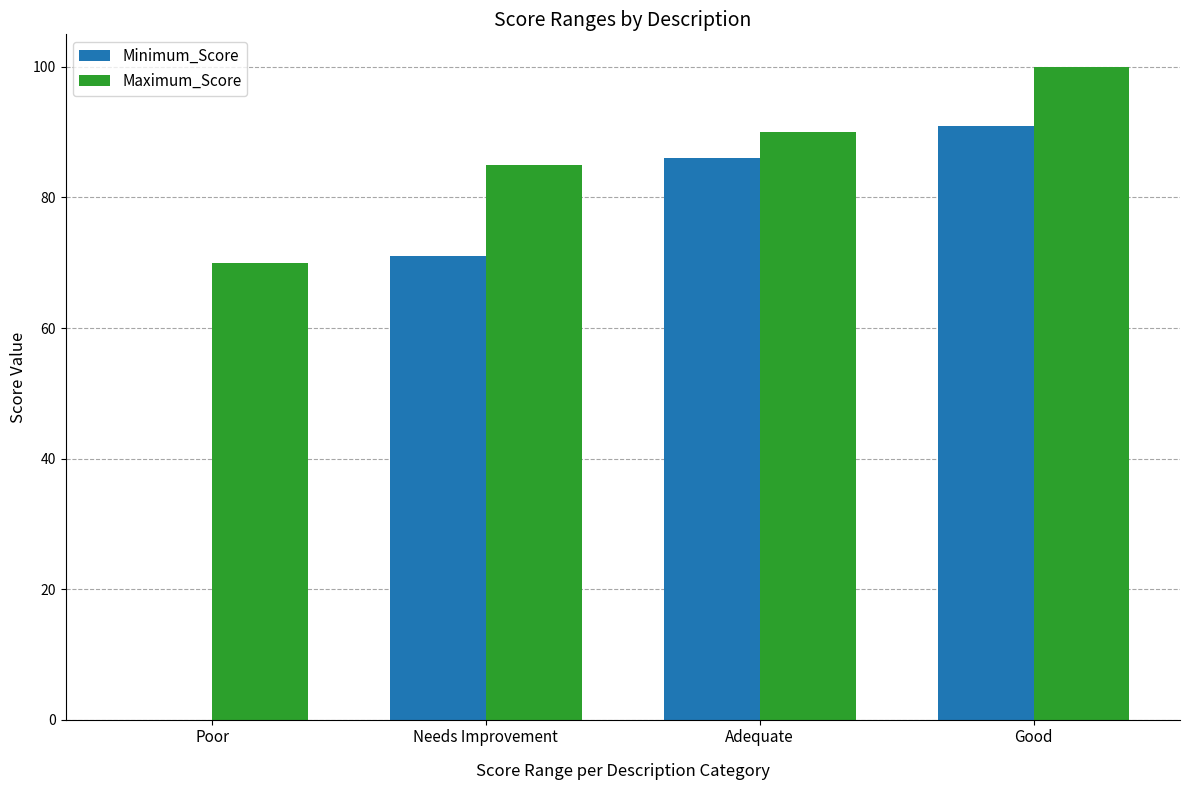

True or false: Maximum_Score has a value of 100 at Good.

True